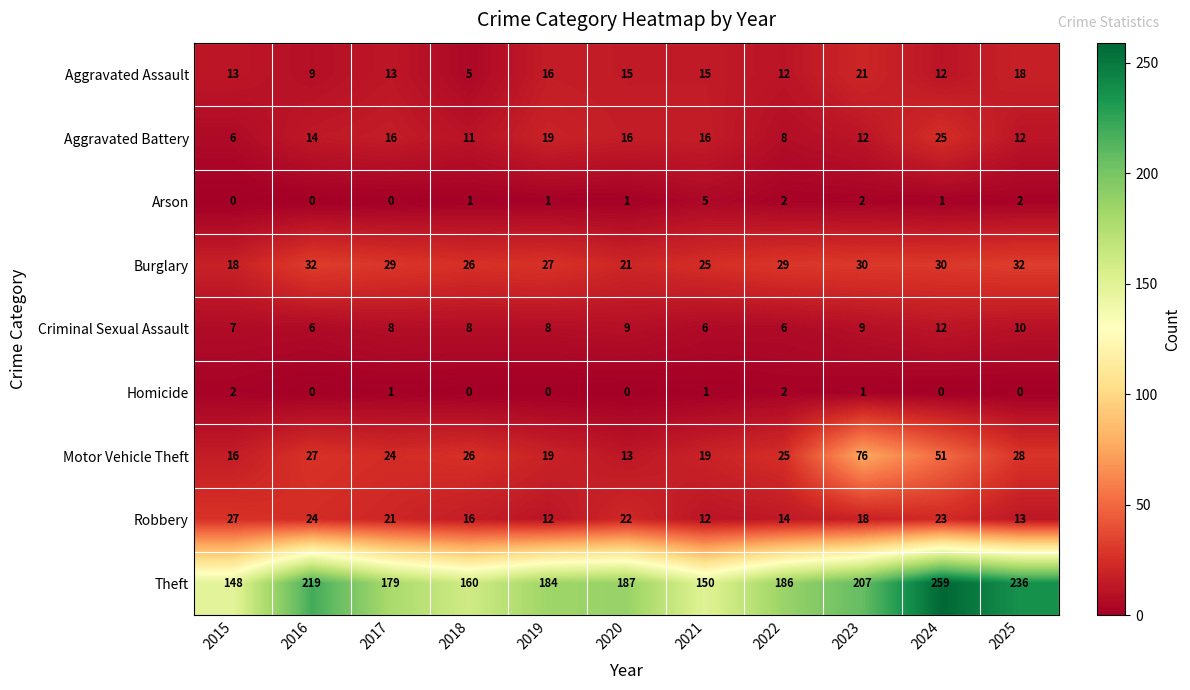

How many distinct data groups are displayed?

9